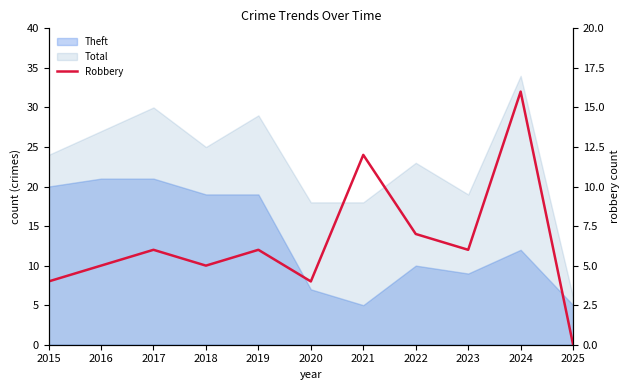

Does the chart display data point markers on the line(s)?

No